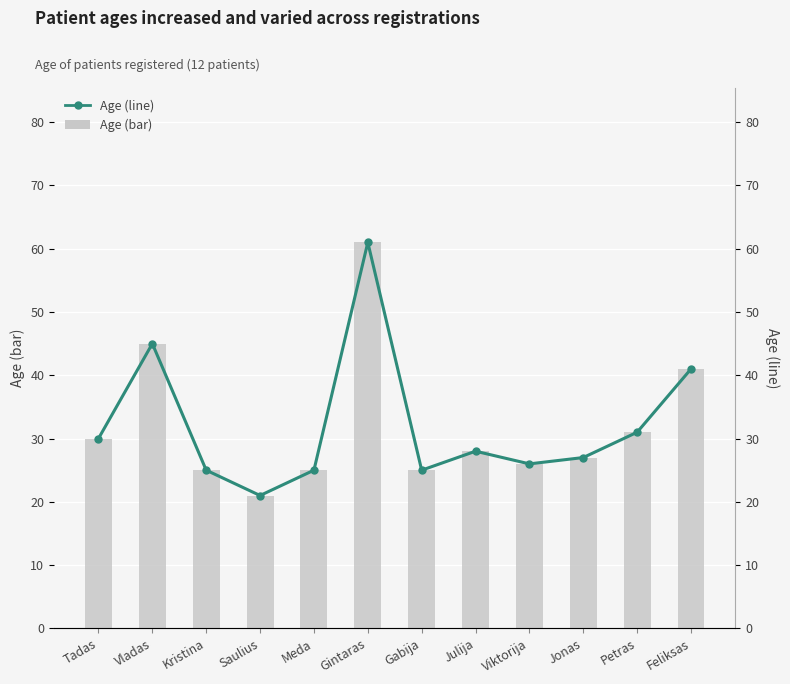

Which label corresponds to the smallest value in the chart?

Saulius